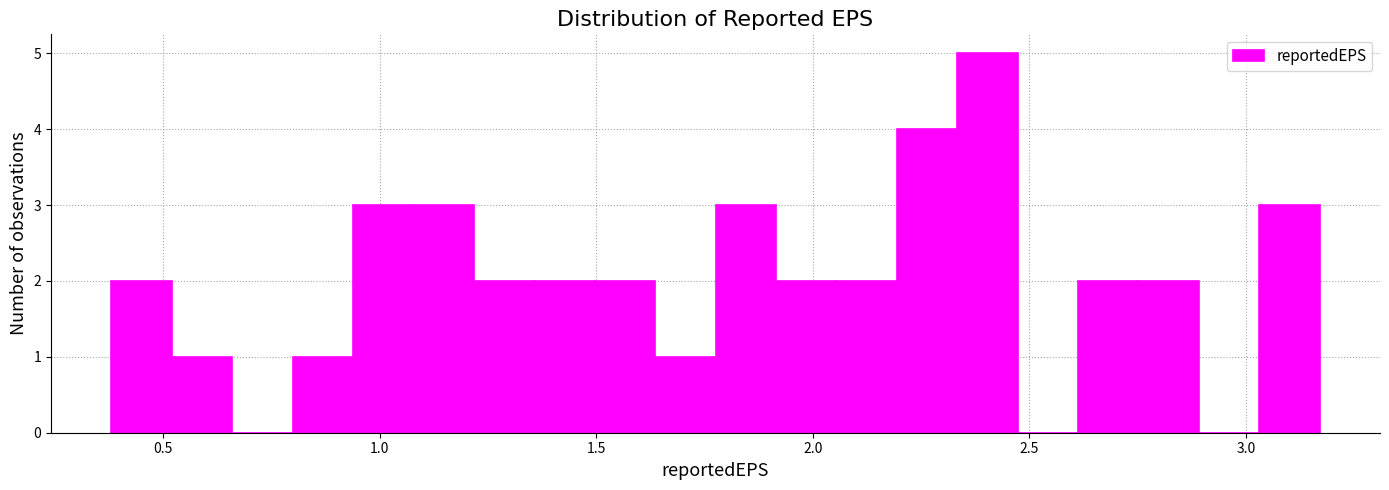

Around what value on the x-axis is the tallest bar? Give the approximate position of its centre, as read against the axis.

2.40